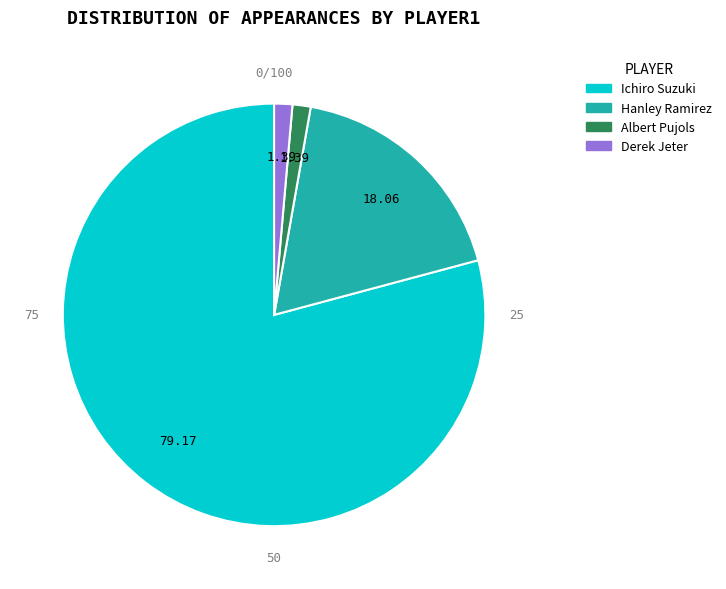

Is the sum of Hanley Ramirez and Ichiro Suzuki greater than half?

Yes